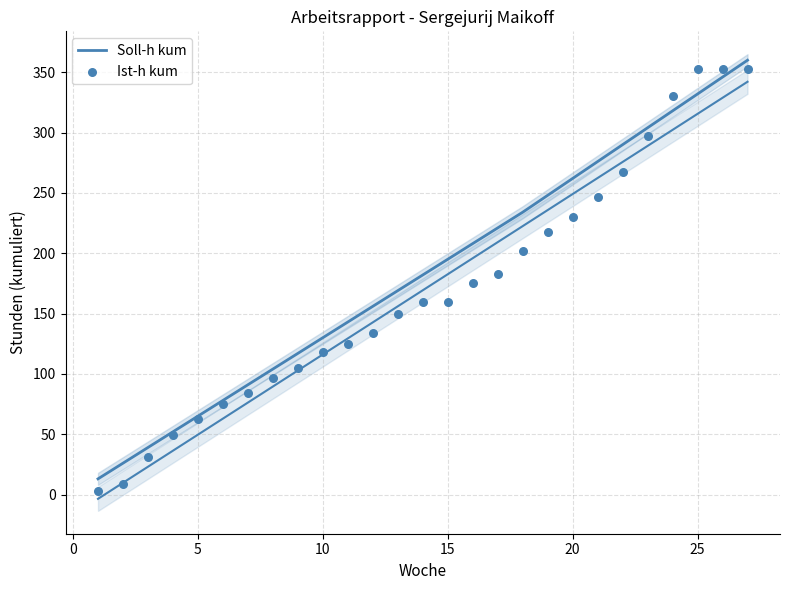

Which series contains the lowest Y value?

Ist-h kum